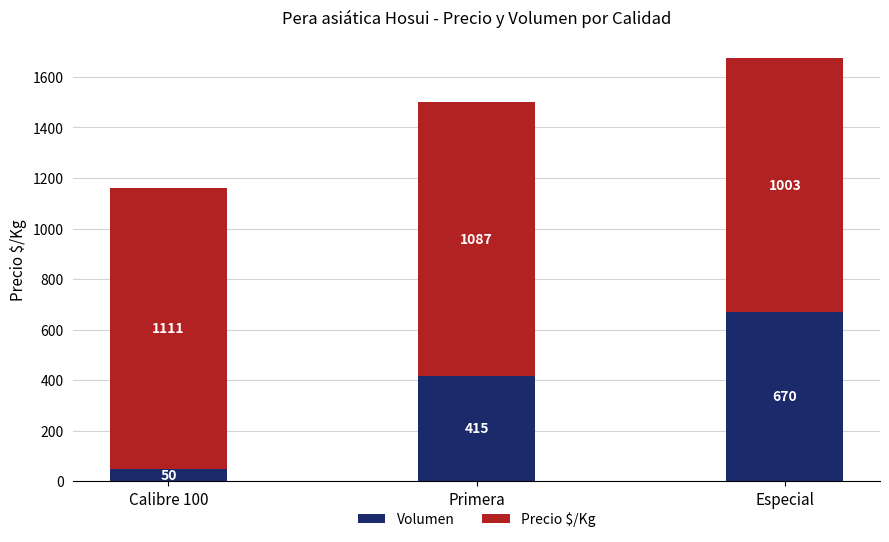

At which label does Volumen reach its peak?

Especial